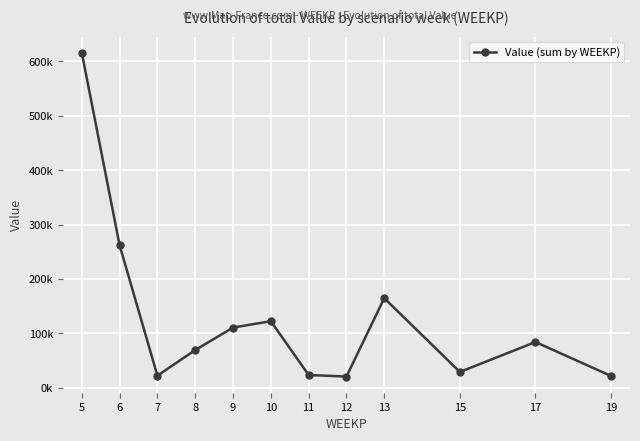

How many data points does each series have?

12